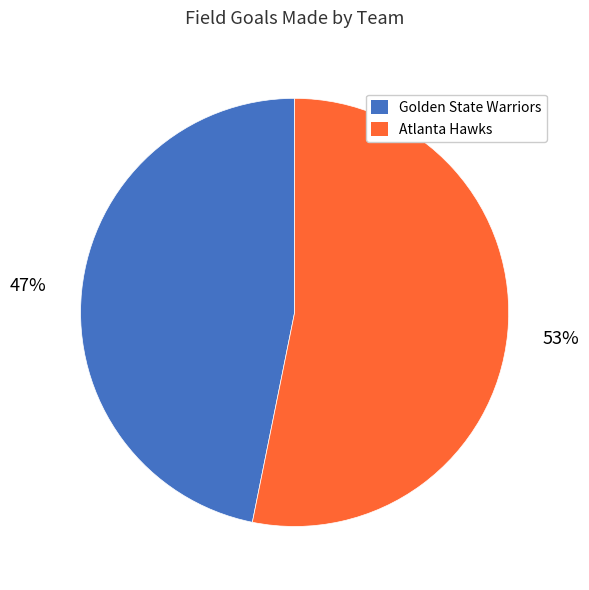

Is there a majority slice in this chart?

Yes